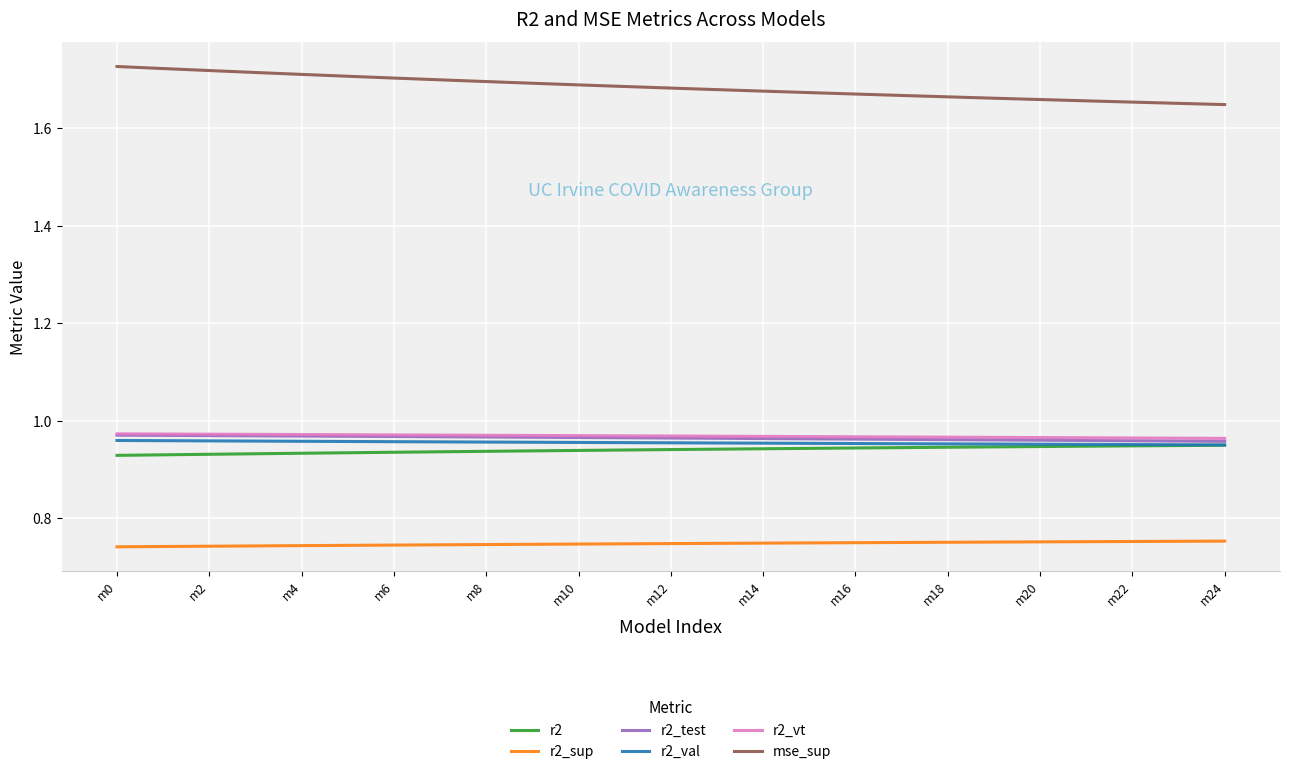

Which series has the largest total across all categories?

mse_sup